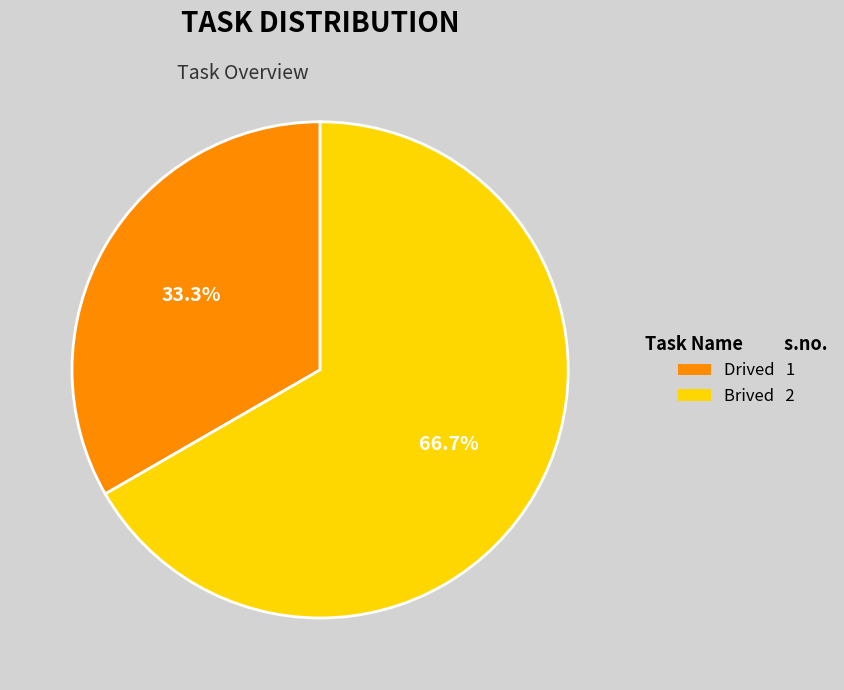

To the nearest percent, what is the combined percentage of Brived and Drived?

100%